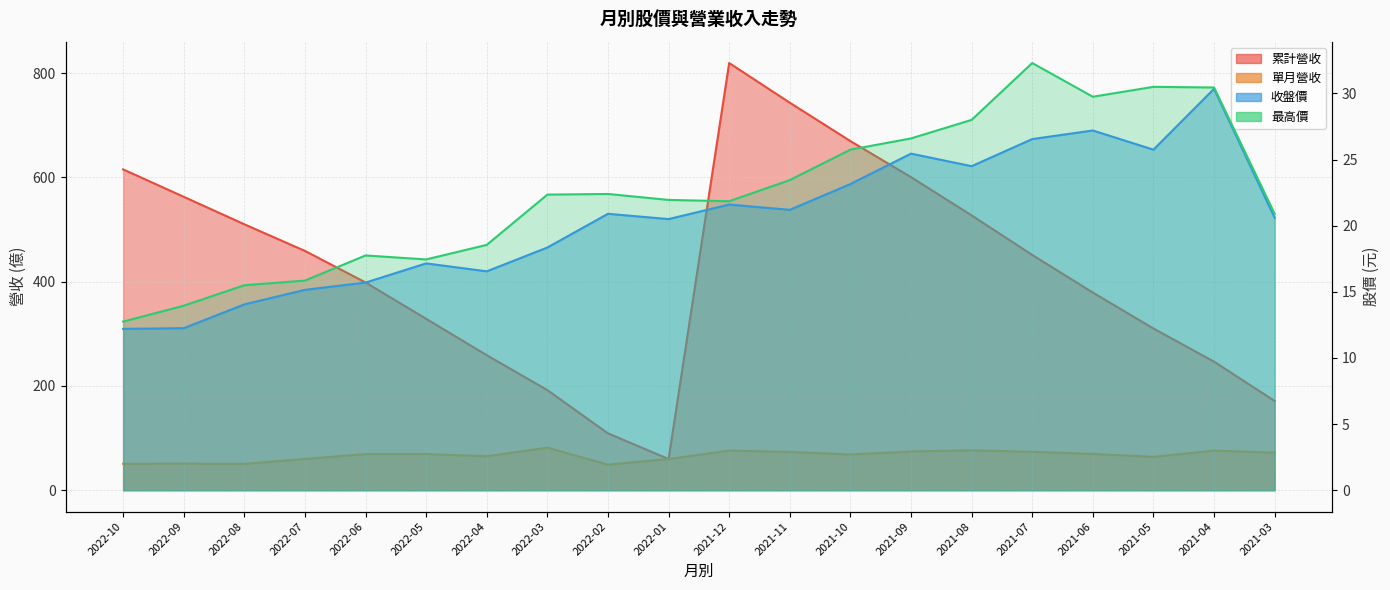

At how many categories does at least one series exceed 14?

20